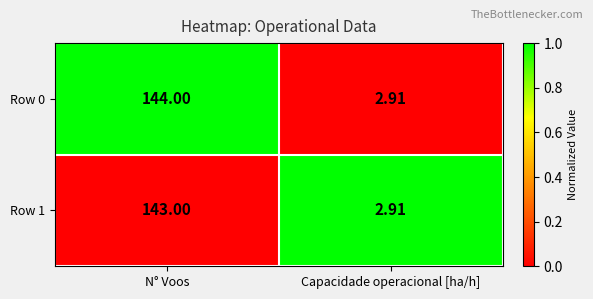

List the labels in order of Row 0 value, largest first.

N° Voos, Capacidade operacional [ha/h]